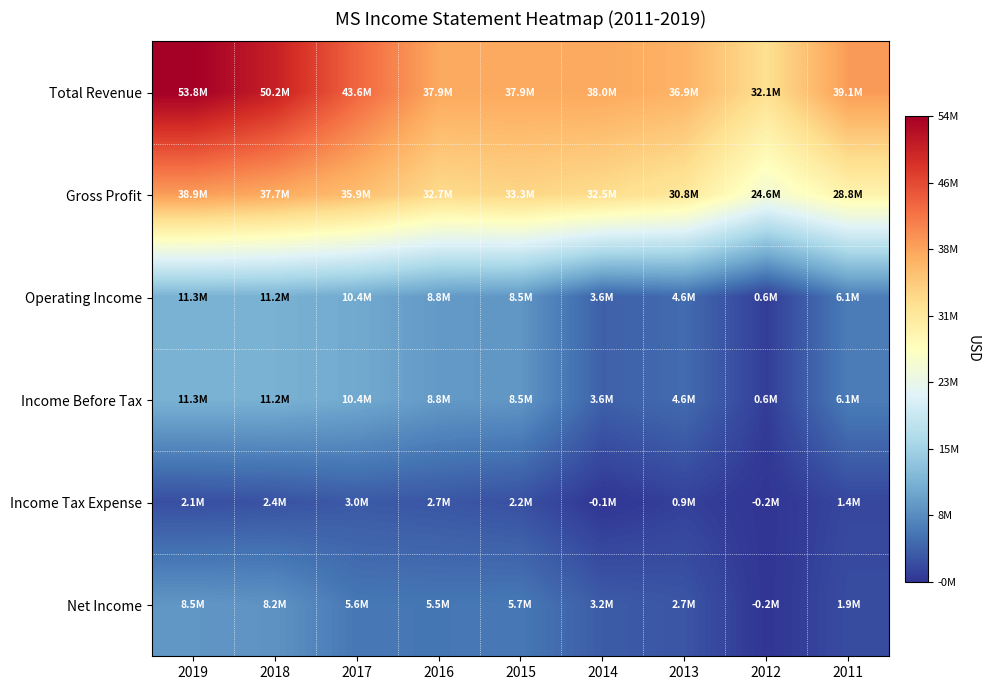

Reading left to right, extract all data points from this chart.

Total Revenue: 2019=53823000	2018=50193000	2017=43642000	2016=37949000	2015=37897000	2014=37953000	2013=36924000	2012=32075000	2011=39110000
Gross Profit: 2019=38926000	2018=37714000	2017=35852000	2016=32711000	2015=33263000	2014=32469000	2013=30782000	2012=24643000	2011=28801000
Operating Income: 2019=11301000	2018=11237000	2017=10403000	2016=8848000	2015=8495000	2014=3591000	2013=4558000	2012=596000	2011=6110000
Income Before Tax: 2019=11301000	2018=11237000	2017=10403000	2016=8848000	2015=8495000	2014=3591000	2013=4558000	2012=596000	2011=6110000
Income Tax Expense: 2019=2064000	2018=2350000	2017=2968000	2016=2726000	2015=2200000	2014=-90000	2013=902000	2012=-161000	2011=1414000
Net Income: 2019=8512000	2018=8222000	2017=5588000	2016=5508000	2015=5671000	2014=3152000	2013=2661000	2012=-159000	2011=1906000